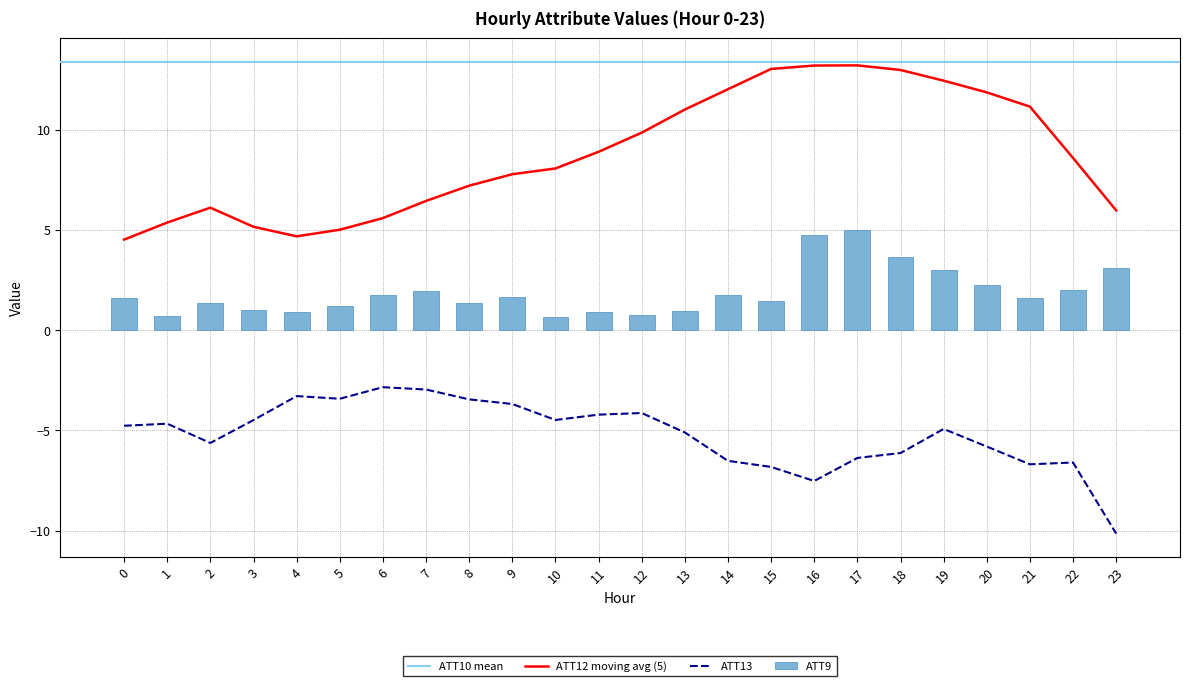

The value of ATT12 at 9 is 4.3. True or false?

False